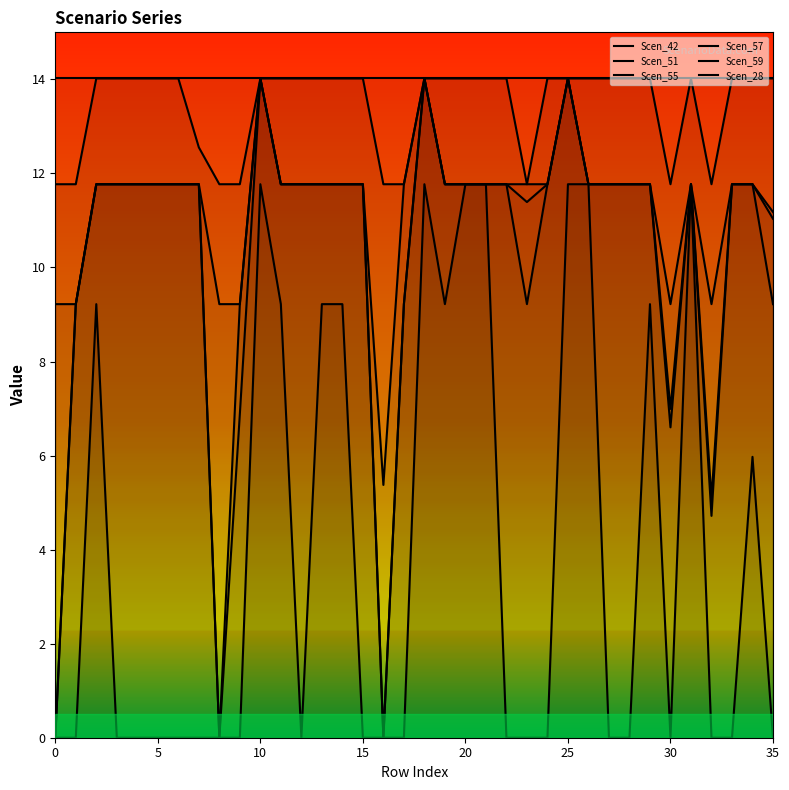

Which series has the largest total across all categories?

Scen_28